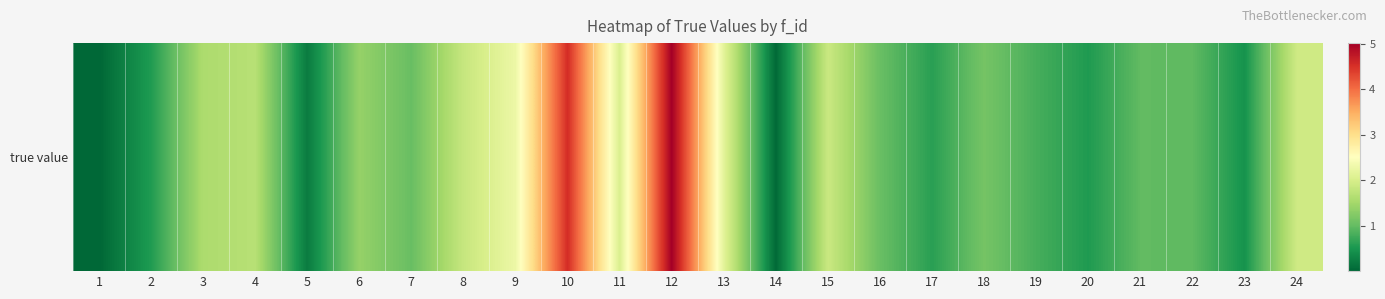

What value does the data have at 4?

1.7